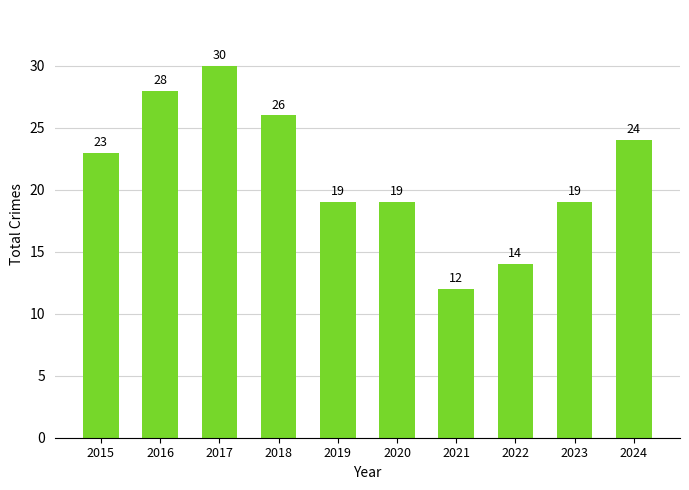

Reading left to right, list all the values displayed in this chart.

23	28	30	26	19	19	12	14	19	24